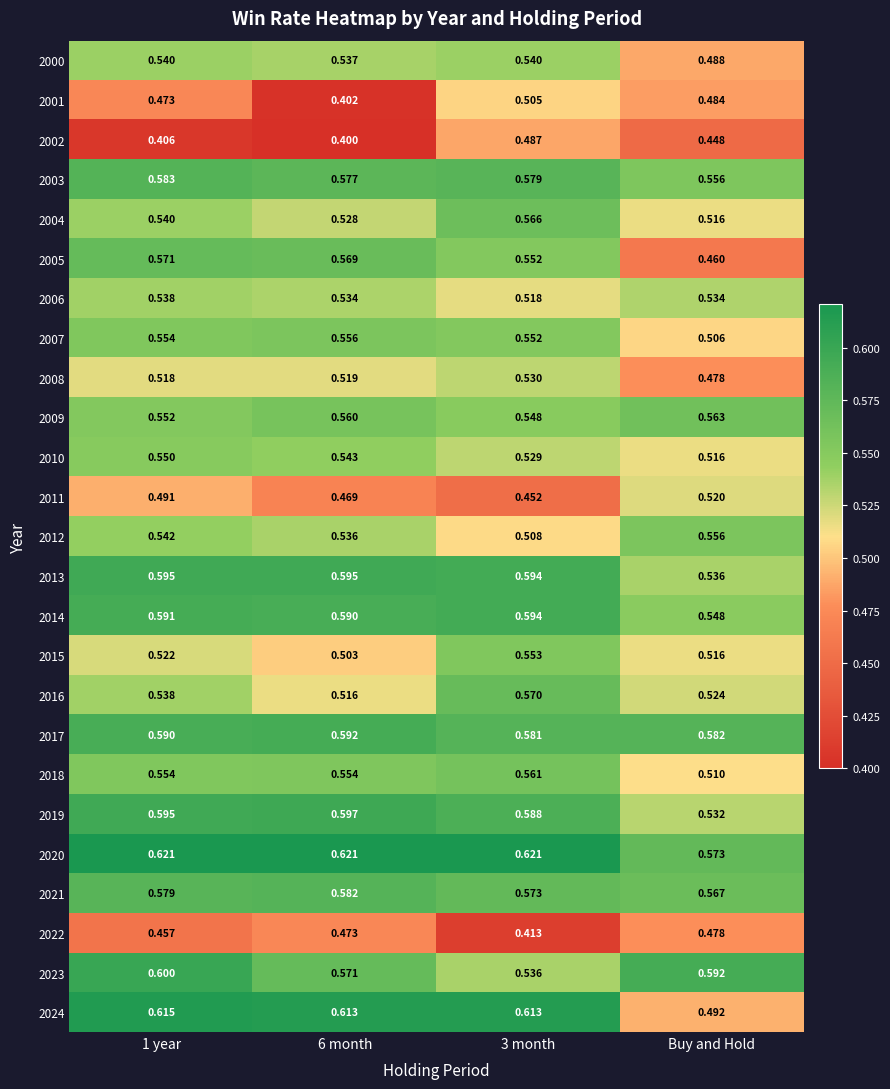

Is the value of 2020 at 3 month greater than the value of 2022 at 1 year?

Yes